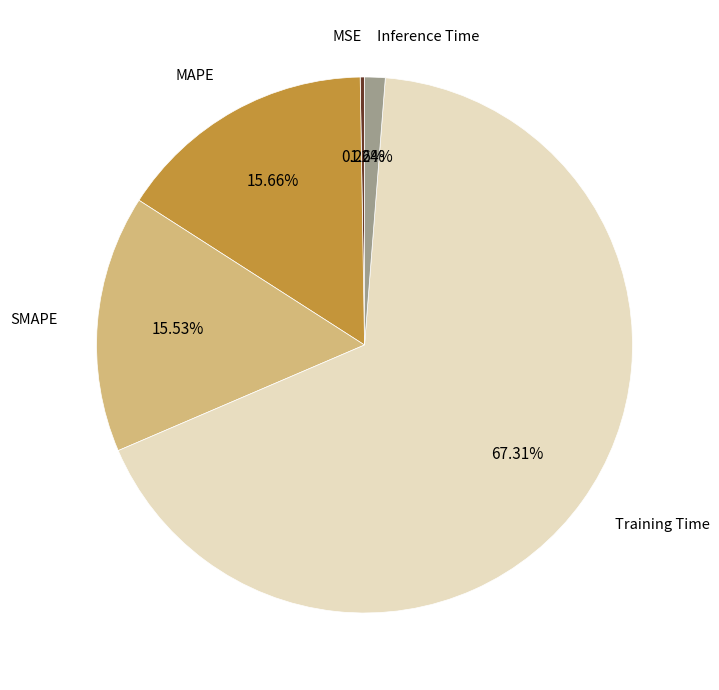

To the nearest percent, what is the average slice percentage?

20%